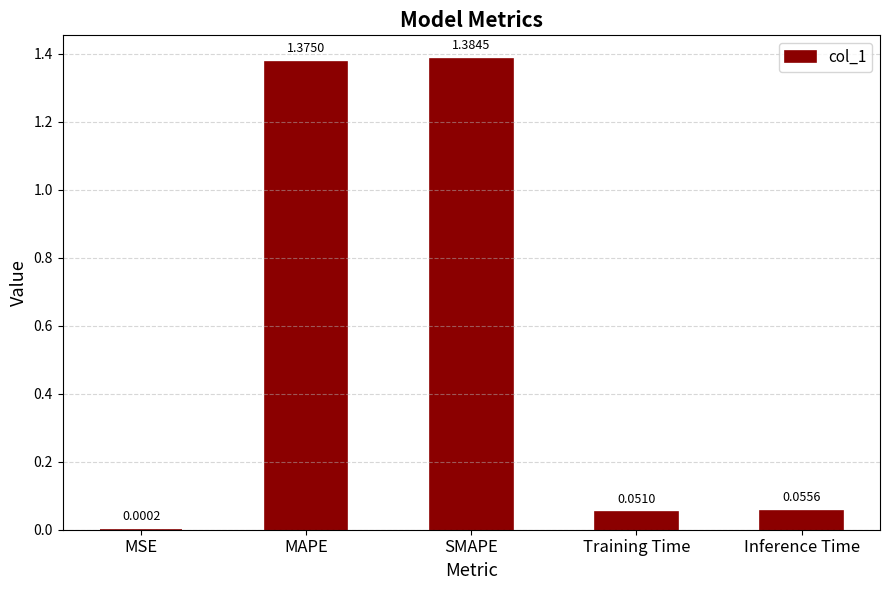

What is the sum of all values?

2.9